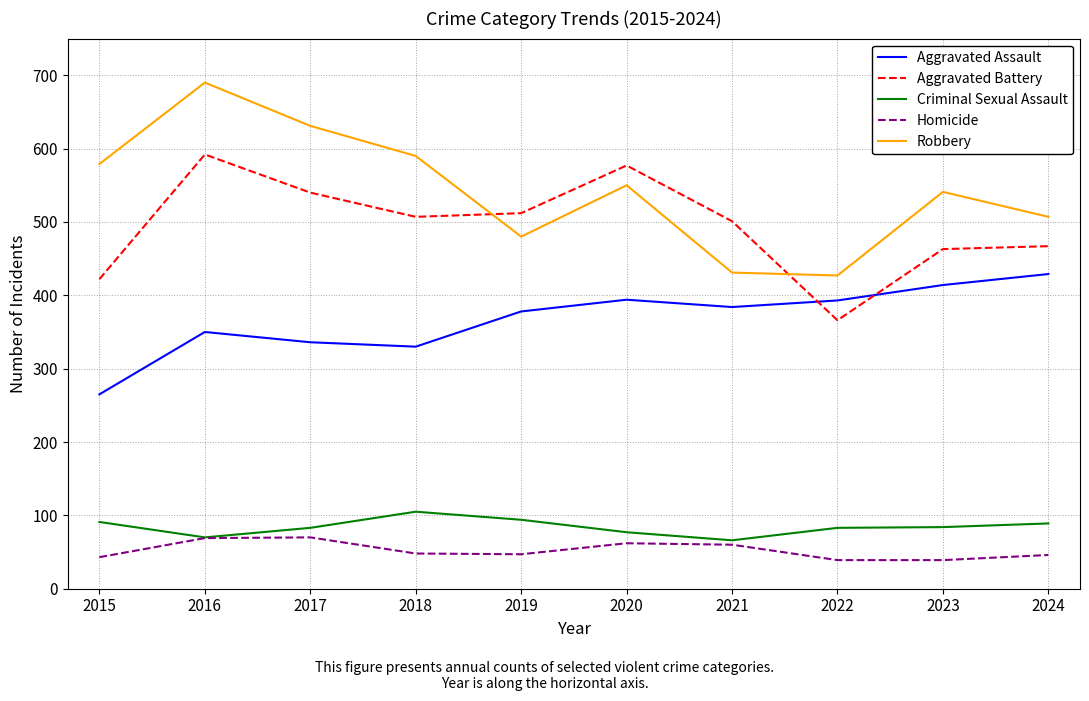

At which category is the sum across all series the highest?

2016